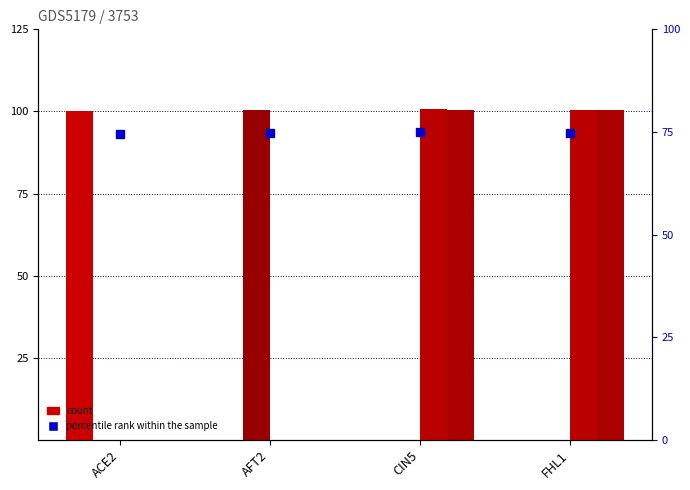

Is the value of AFT2 at ACE2 greater than the value of percentile rank within the sample at ACE2?

No